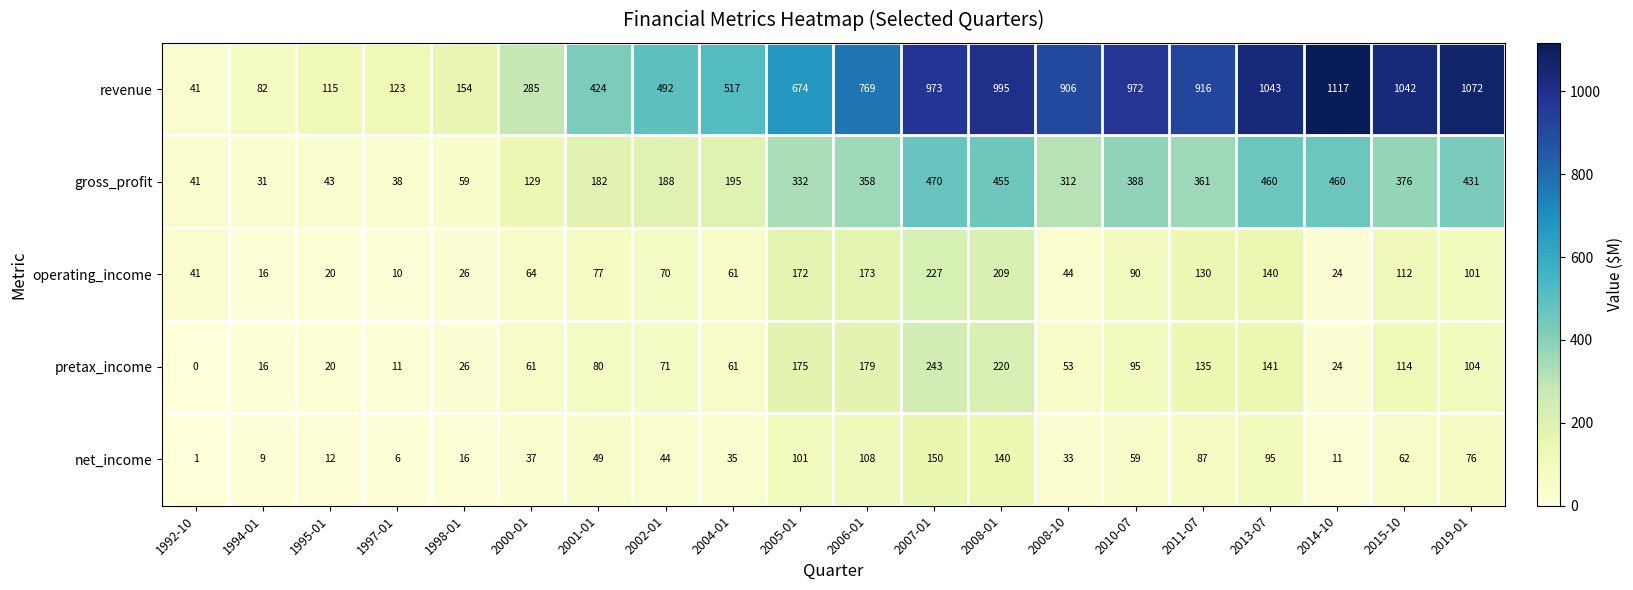

Which label corresponds to the smallest value in the chart?

1992-10